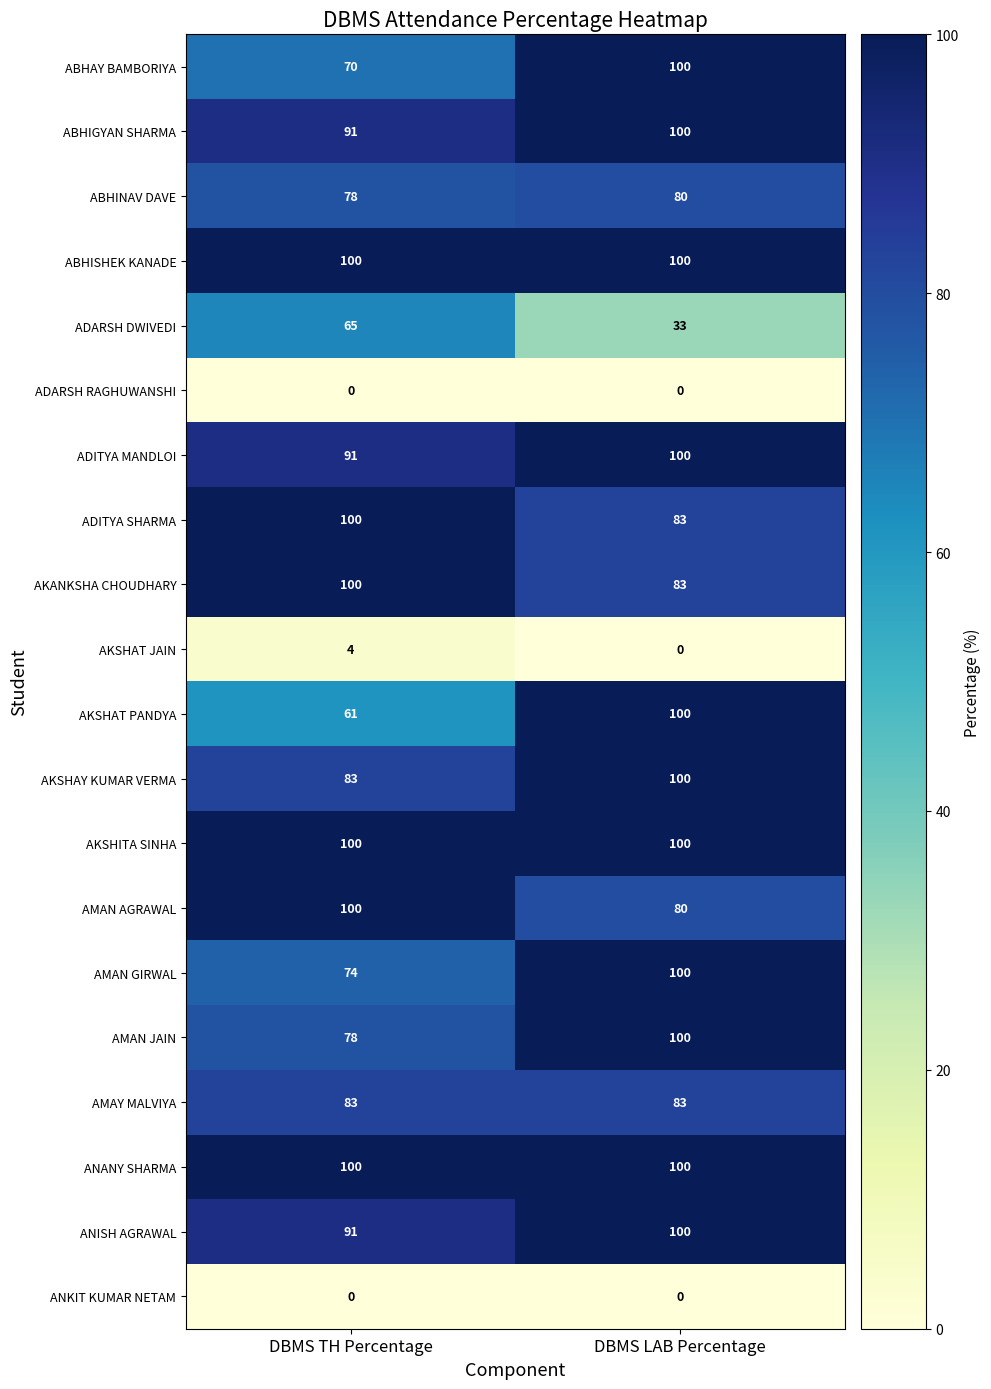

What is the maximum value for AKSHAT PANDYA?

100